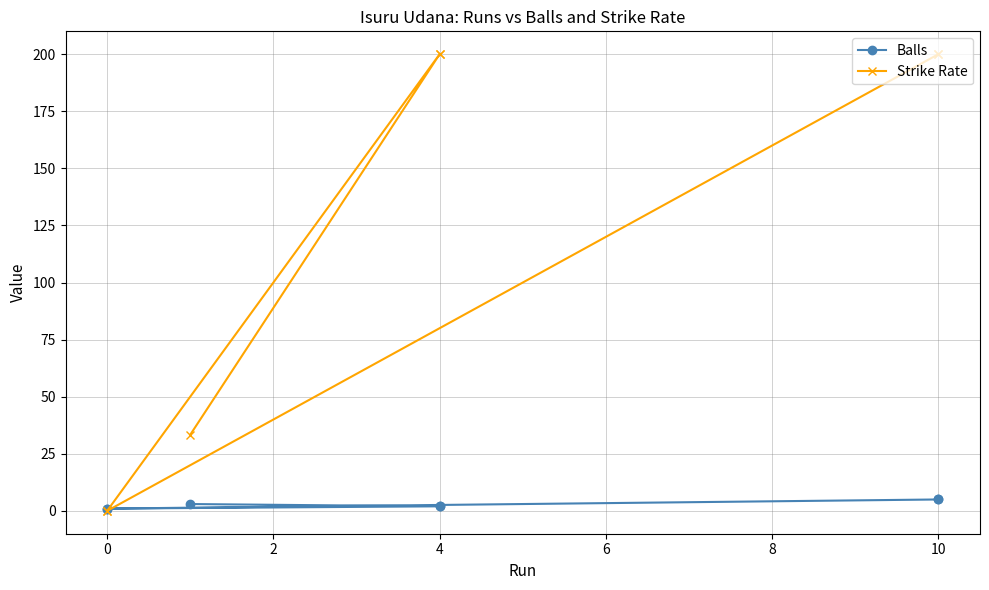

True or false: Balls and Strike Rate intersect in this chart.

True